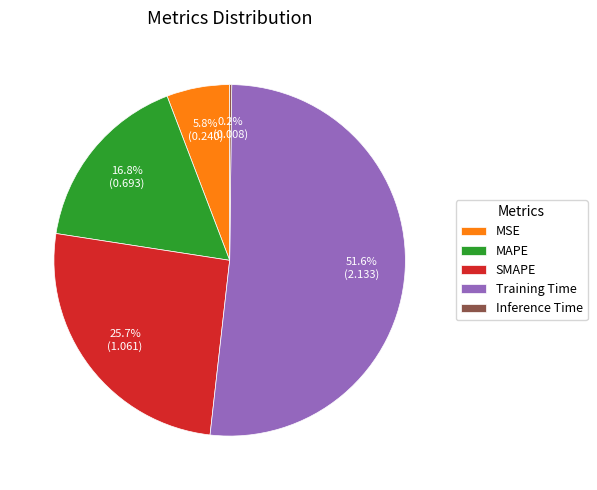

Does Training Time represent more than half of the total?

Yes